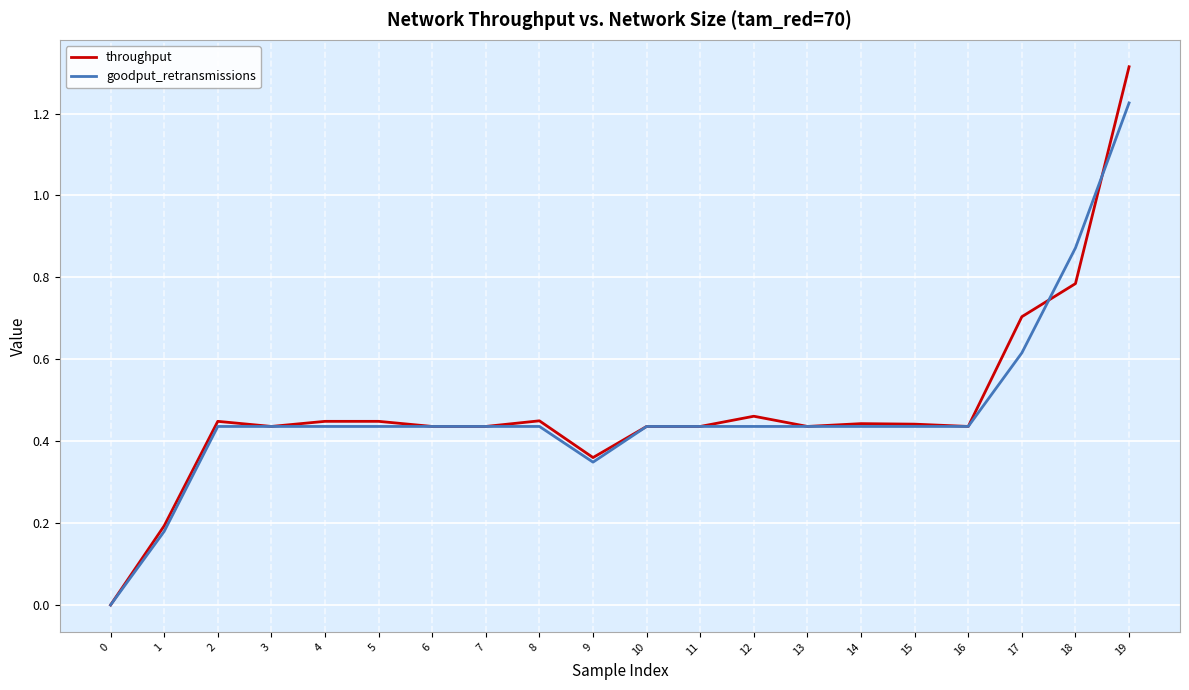

What is the difference between the second highest and second lowest values in the goodput_retransmissions series?

0.7